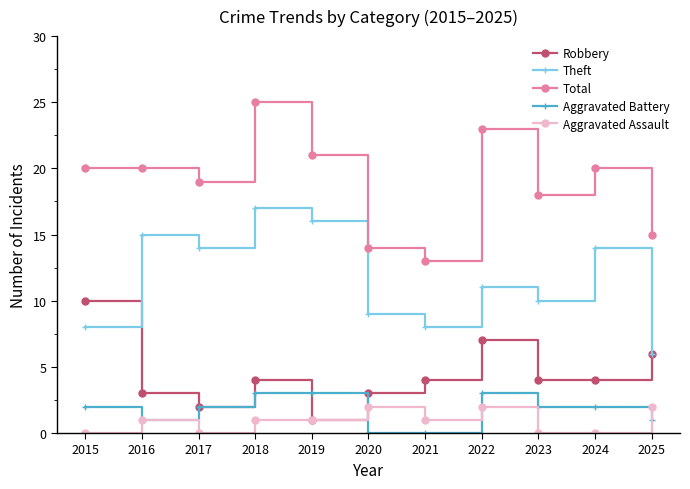

True or false: Robbery has more than 0 interior local peaks.

True